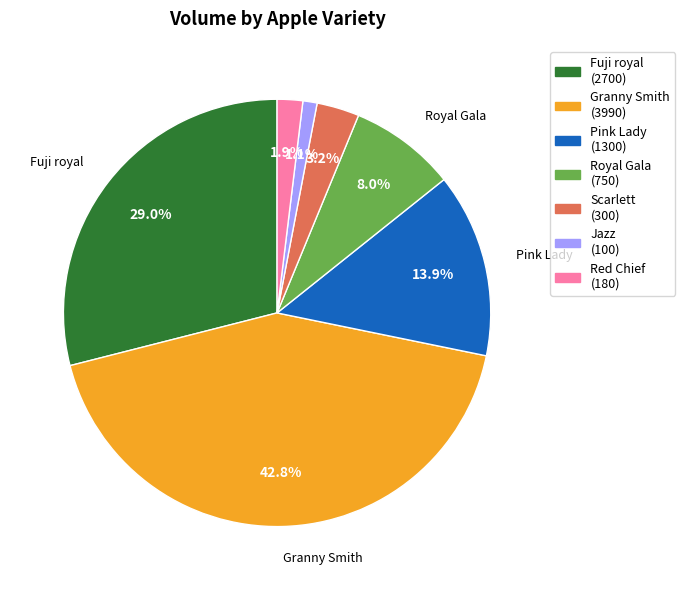

Count the number of slices in the pie.

7